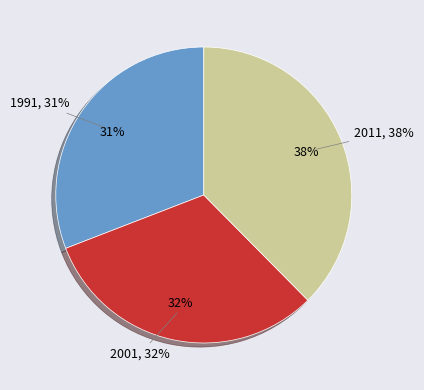

Which has a higher value, 1991 or 2001?

2001